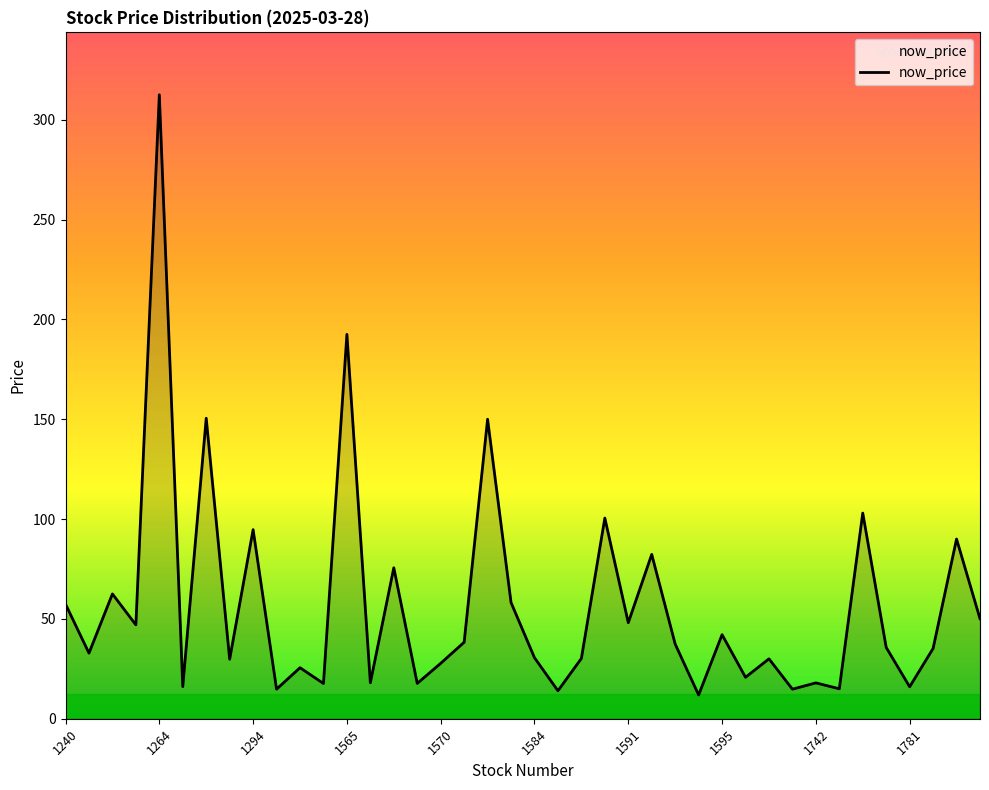

What is the greatest value displayed?

312.5